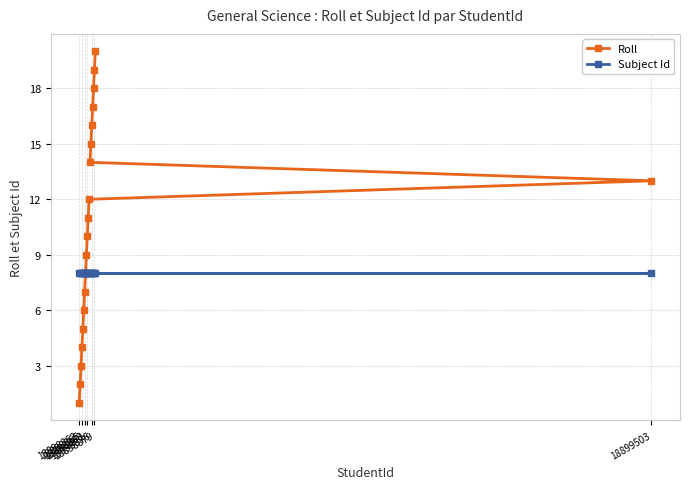

Which series has the largest range (max minus min)?

Roll